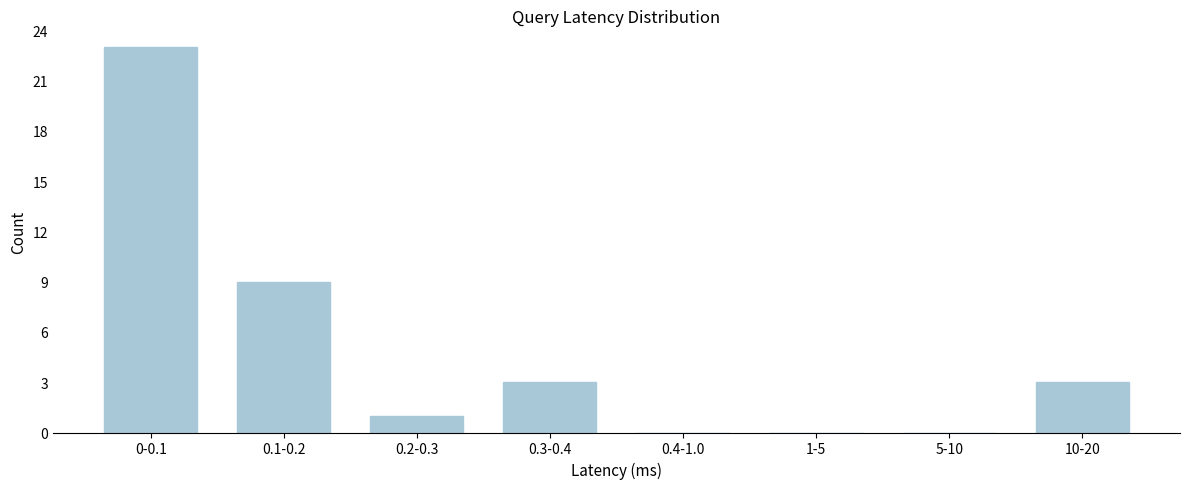

Reading right to left, what are all the values shown in this chart?

10-20=3	5-10=0	1-5=0	0.4-1.0=0	0.3-0.4=3	0.2-0.3=1	0.1-0.2=9	0-0.1=23